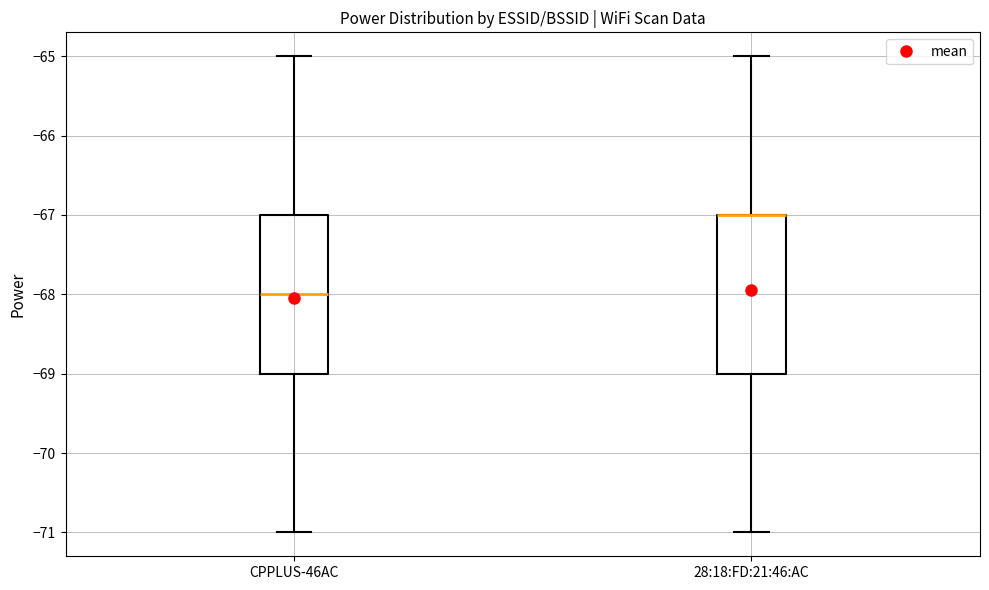

Where does the upper whisker of the box for 28:18:FD:21:46:AC end on the y-axis? The values are not printed on the chart, so give them approximately, as read against the axis.

-65